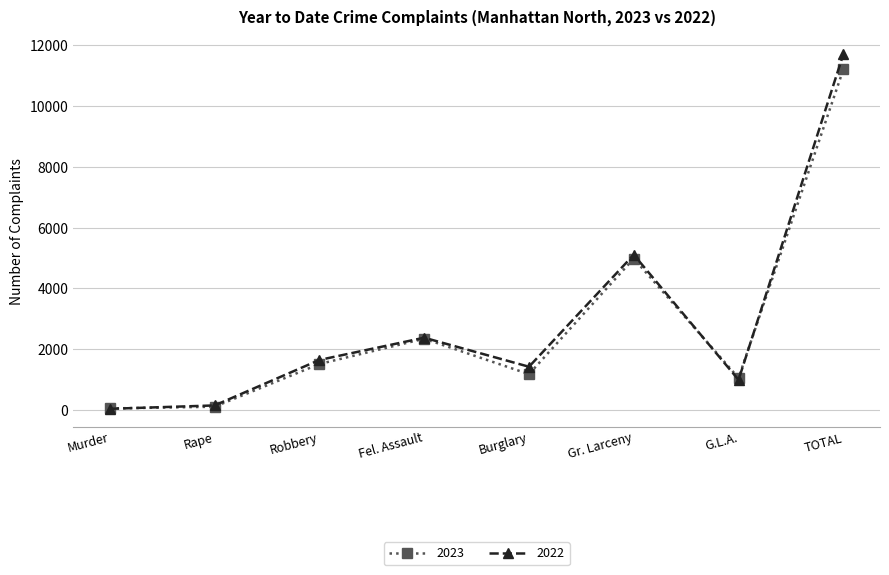

What is the greatest value displayed?

11709